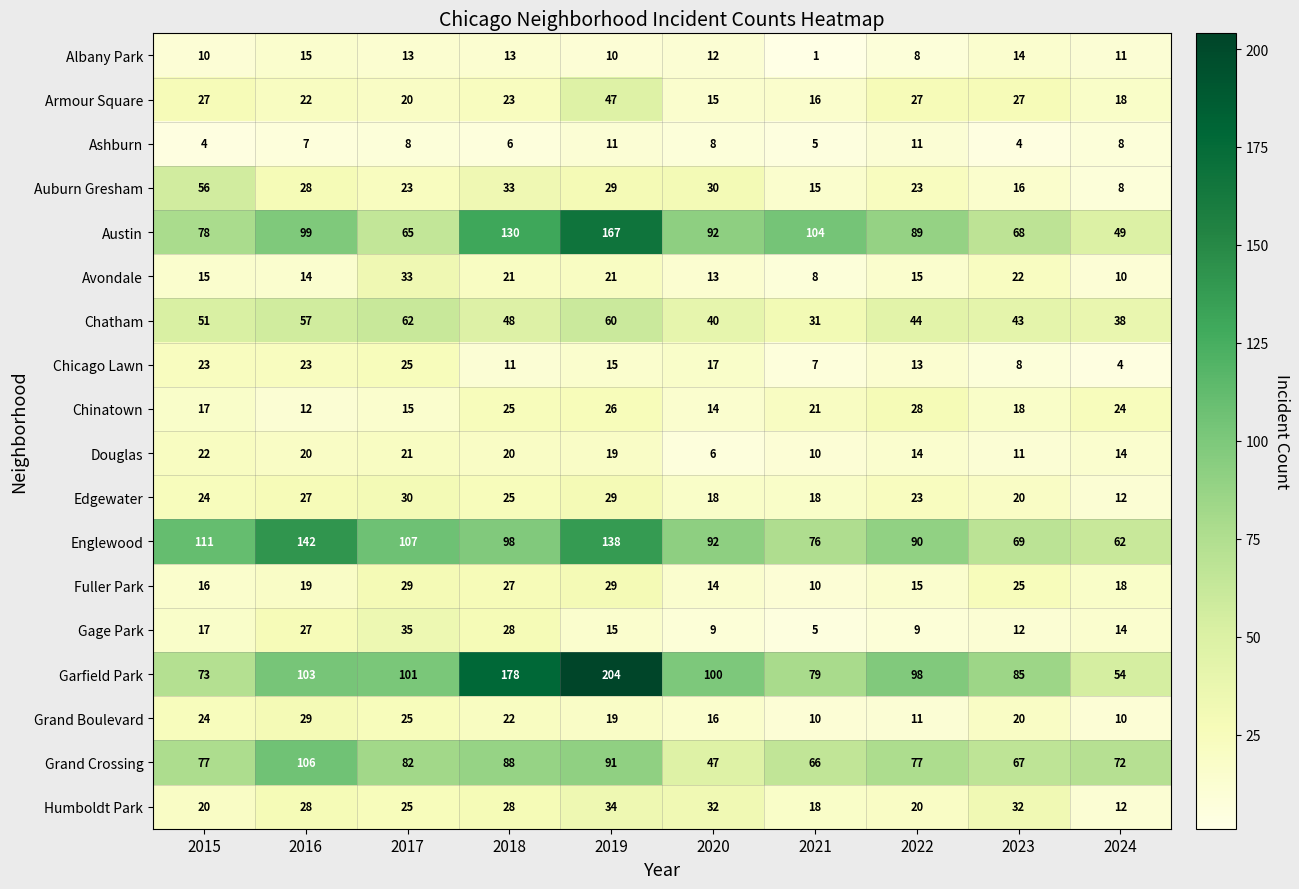

Count the number of categories in the chart.

10